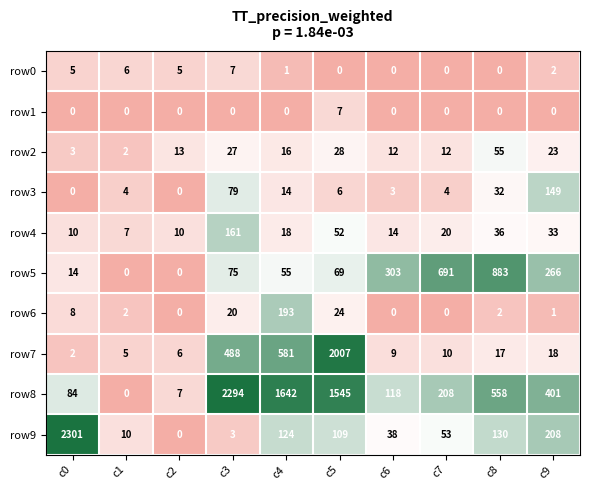

At which category is the sum across all series the highest?

c5